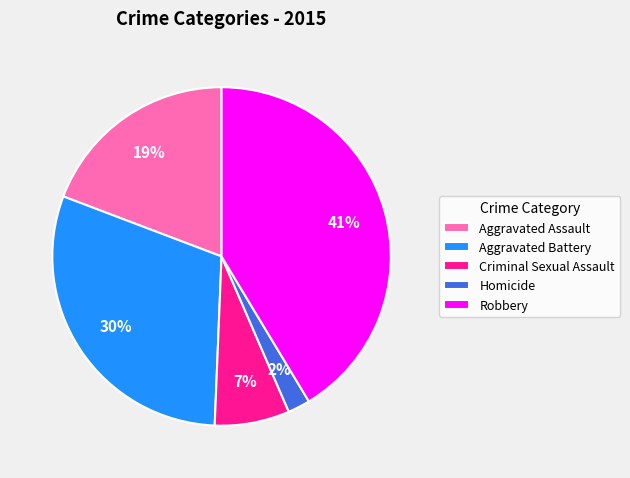

Between Homicide and Aggravated Battery, which is larger?

Aggravated Battery